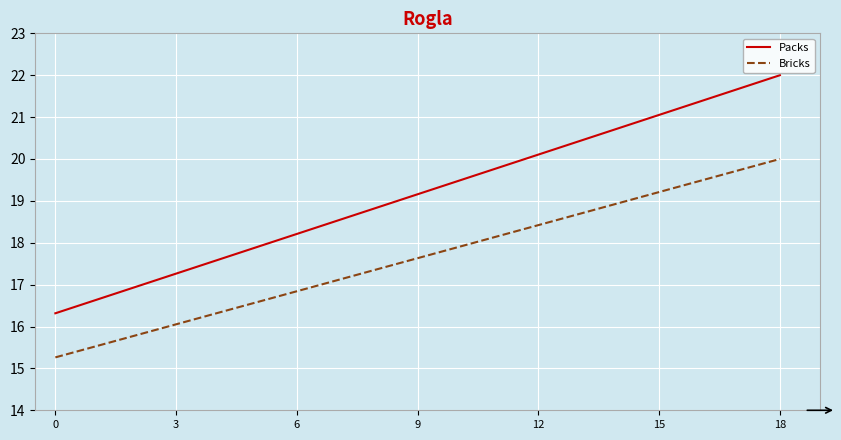

Which series has the largest range (max minus min)?

Packs